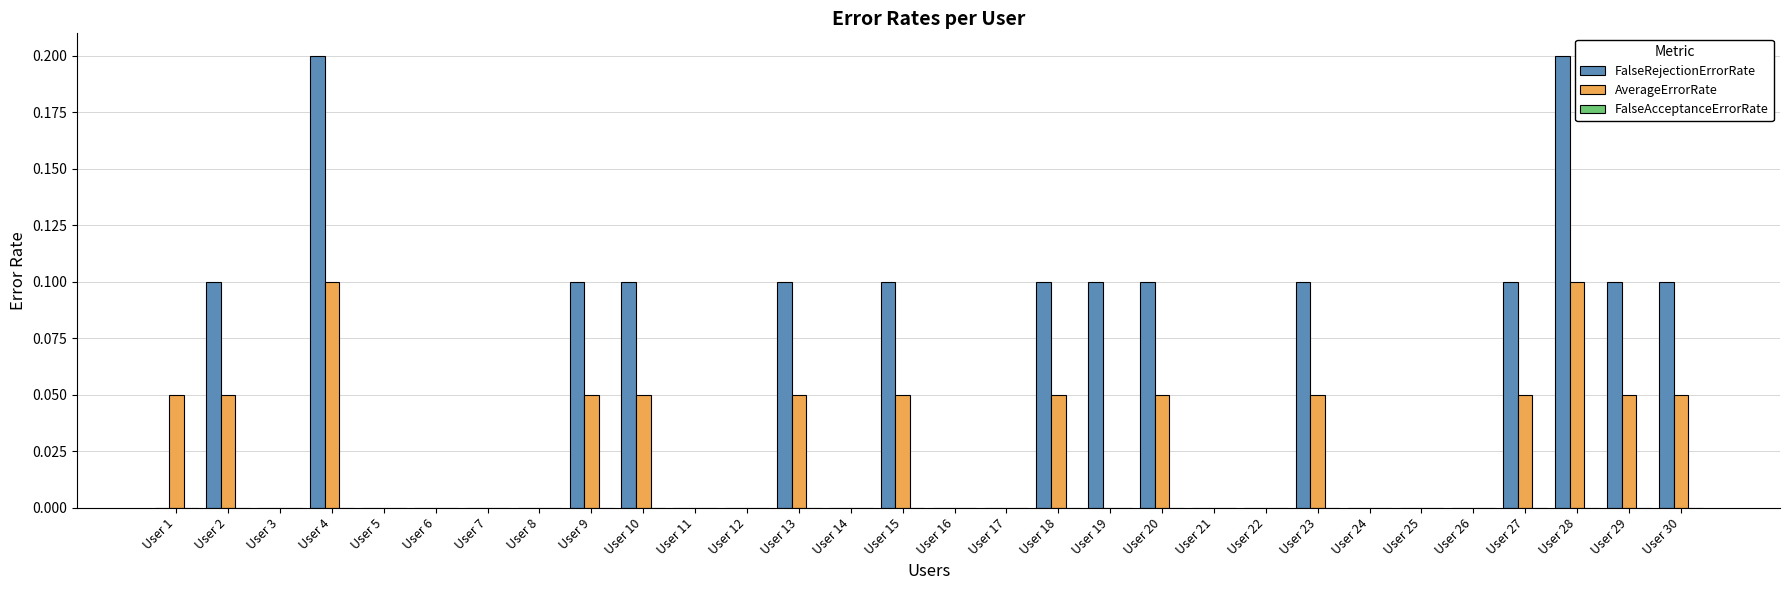

Which series has the largest total across all categories?

FalseRejectionErrorRate